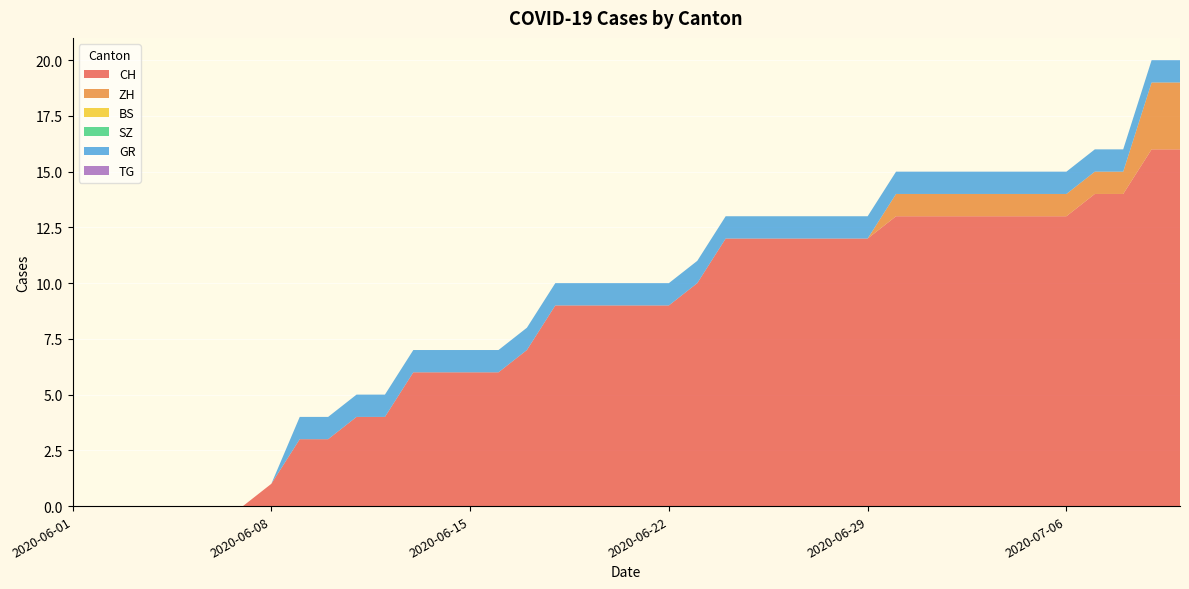

Reading left to right, transcribe all the data shown in this chart.

CH: 2020-06-01=0	2020-06-02=0	2020-06-03=0	2020-06-04=0	2020-06-05=0	2020-06-06=0	2020-06-07=0	2020-06-08=1	2020-06-09=3	2020-06-10=3	2020-06-11=4	2020-06-12=4	2020-06-13=6	2020-06-14=6	2020-06-15=6	2020-06-16=6	2020-06-17=7	2020-06-18=9	2020-06-19=9	2020-06-20=9	2020-06-21=9	2020-06-22=9	2020-06-23=10	2020-06-24=12	2020-06-25=12	2020-06-26=12	2020-06-27=12	2020-06-28=12	2020-06-29=12	2020-06-30=13	2020-07-01=13	2020-07-02=13	2020-07-03=13	2020-07-04=13	2020-07-05=13	2020-07-06=13	2020-07-07=14	2020-07-08=14	2020-07-09=16	2020-07-09=16
ZH: 2020-06-01=0	2020-06-02=0	2020-06-03=0	2020-06-04=0	2020-06-05=0	2020-06-06=0	2020-06-07=0	2020-06-08=0	2020-06-09=0	2020-06-10=0	2020-06-11=0	2020-06-12=0	2020-06-13=0	2020-06-14=0	2020-06-15=0	2020-06-16=0	2020-06-17=0	2020-06-18=0	2020-06-19=0	2020-06-20=0	2020-06-21=0	2020-06-22=0	2020-06-23=0	2020-06-24=0	2020-06-25=0	2020-06-26=0	2020-06-27=0	2020-06-28=0	2020-06-29=0	2020-06-30=1	2020-07-01=1	2020-07-02=1	2020-07-03=1	2020-07-04=1	2020-07-05=1	2020-07-06=1	2020-07-07=1	2020-07-08=1	2020-07-09=3	2020-07-09=3
BS: 2020-06-01=0	2020-06-02=0	2020-06-03=0	2020-06-04=0	2020-06-05=0	2020-06-06=0	2020-06-07=0	2020-06-08=0	2020-06-09=0	2020-06-10=0	2020-06-11=0	2020-06-12=0	2020-06-13=0	2020-06-14=0	2020-06-15=0	2020-06-16=0	2020-06-17=0	2020-06-18=0	2020-06-19=0	2020-06-20=0	2020-06-21=0	2020-06-22=0	2020-06-23=0	2020-06-24=0	2020-06-25=0	2020-06-26=0	2020-06-27=0	2020-06-28=0	2020-06-29=0	2020-06-30=0	2020-07-01=0	2020-07-02=0	2020-07-03=0	2020-07-04=0	2020-07-05=0	2020-07-06=0	2020-07-07=0	2020-07-08=0	2020-07-09=0	2020-07-09=0
SZ: 2020-06-01=0	2020-06-02=0	2020-06-03=0	2020-06-04=0	2020-06-05=0	2020-06-06=0	2020-06-07=0	2020-06-08=0	2020-06-09=0	2020-06-10=0	2020-06-11=0	2020-06-12=0	2020-06-13=0	2020-06-14=0	2020-06-15=0	2020-06-16=0	2020-06-17=0	2020-06-18=0	2020-06-19=0	2020-06-20=0	2020-06-21=0	2020-06-22=0	2020-06-23=0	2020-06-24=0	2020-06-25=0	2020-06-26=0	2020-06-27=0	2020-06-28=0	2020-06-29=0	2020-06-30=0	2020-07-01=0	2020-07-02=0	2020-07-03=0	2020-07-04=0	2020-07-05=0	2020-07-06=0	2020-07-07=0	2020-07-08=0	2020-07-09=0	2020-07-09=0
GR: 2020-06-01=0	2020-06-02=0	2020-06-03=0	2020-06-04=0	2020-06-05=0	2020-06-06=0	2020-06-07=0	2020-06-08=0	2020-06-09=1	2020-06-10=1	2020-06-11=1	2020-06-12=1	2020-06-13=1	2020-06-14=1	2020-06-15=1	2020-06-16=1	2020-06-17=1	2020-06-18=1	2020-06-19=1	2020-06-20=1	2020-06-21=1	2020-06-22=1	2020-06-23=1	2020-06-24=1	2020-06-25=1	2020-06-26=1	2020-06-27=1	2020-06-28=1	2020-06-29=1	2020-06-30=1	2020-07-01=1	2020-07-02=1	2020-07-03=1	2020-07-04=1	2020-07-05=1	2020-07-06=1	2020-07-07=1	2020-07-08=1	2020-07-09=1	2020-07-09=1
TG: 2020-06-01=0	2020-06-02=0	2020-06-03=0	2020-06-04=0	2020-06-05=0	2020-06-06=0	2020-06-07=0	2020-06-08=0	2020-06-09=0	2020-06-10=0	2020-06-11=0	2020-06-12=0	2020-06-13=0	2020-06-14=0	2020-06-15=0	2020-06-16=0	2020-06-17=0	2020-06-18=0	2020-06-19=0	2020-06-20=0	2020-06-21=0	2020-06-22=0	2020-06-23=0	2020-06-24=0	2020-06-25=0	2020-06-26=0	2020-06-27=0	2020-06-28=0	2020-06-29=0	2020-06-30=0	2020-07-01=0	2020-07-02=0	2020-07-03=0	2020-07-04=0	2020-07-05=0	2020-07-06=0	2020-07-07=0	2020-07-08=0	2020-07-09=0	2020-07-09=0